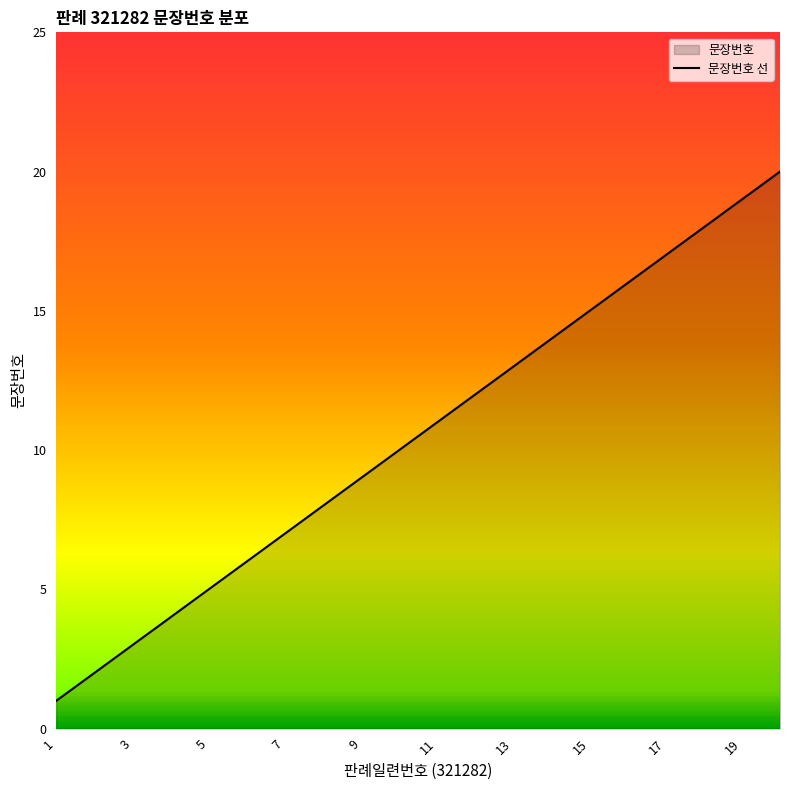

Reading left to right, list all the values displayed in this chart.

1=1	2=2	3=3	4=4	5=5	6=6	7=7	8=8	9=9	10=10	11=11	12=12	13=13	14=14	15=15	16=16	17=17	18=18	19=19	20=20